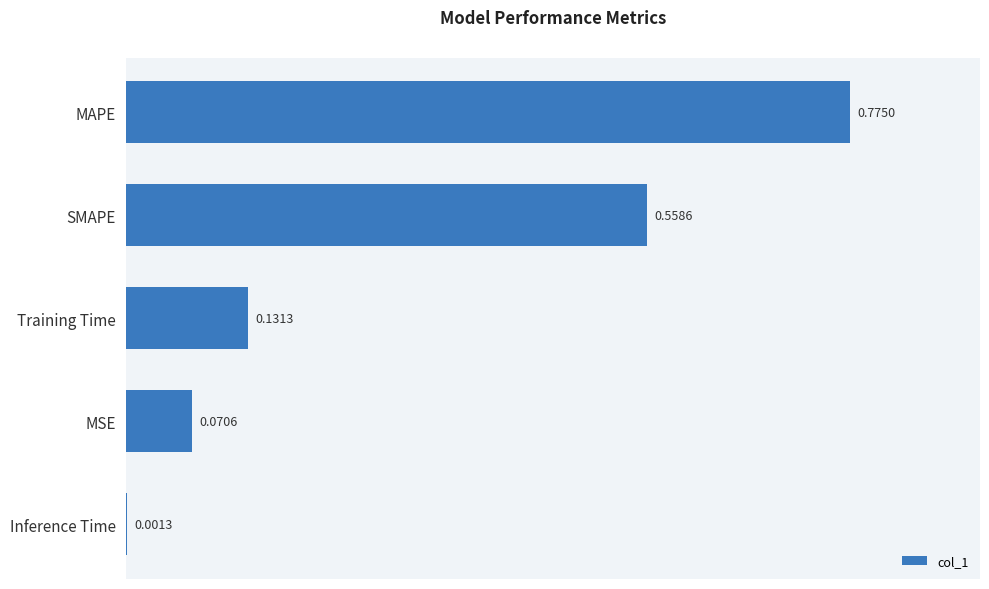

What is the sum of all values?

1.5